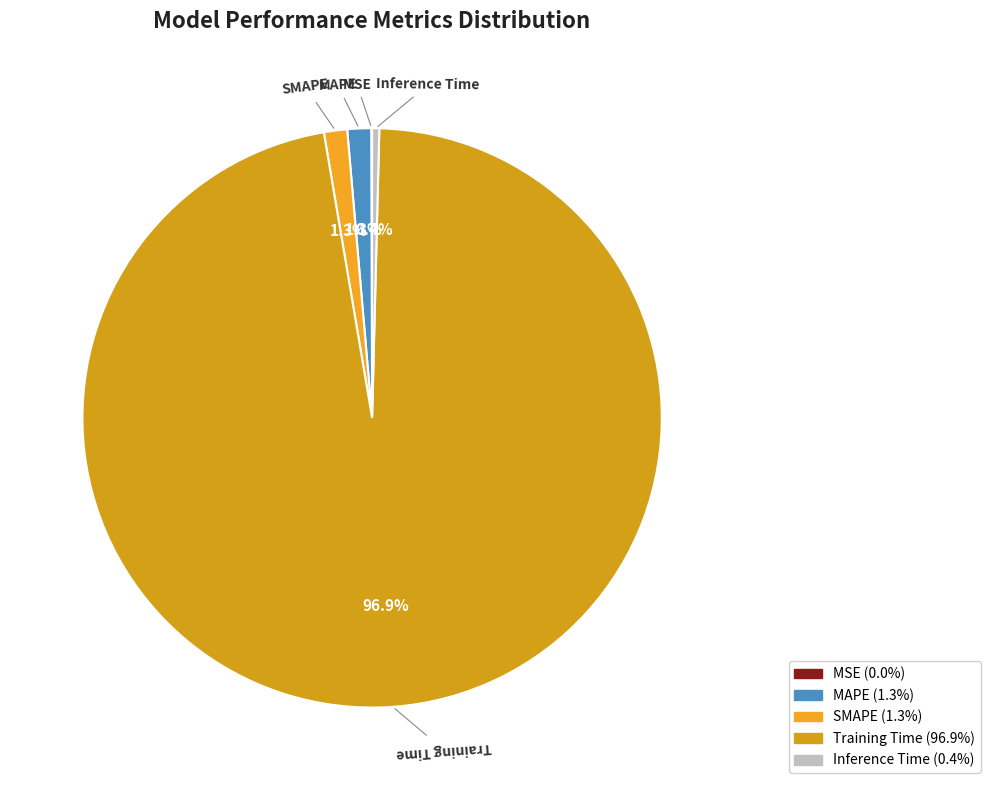

Which slice is the largest?

Training Time